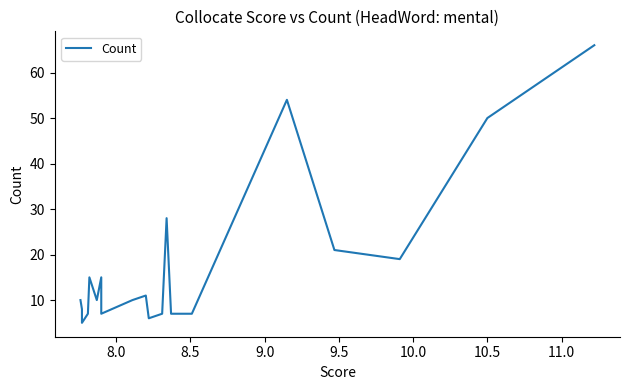

True or false: the data has more than 0 interior local peaks.

True